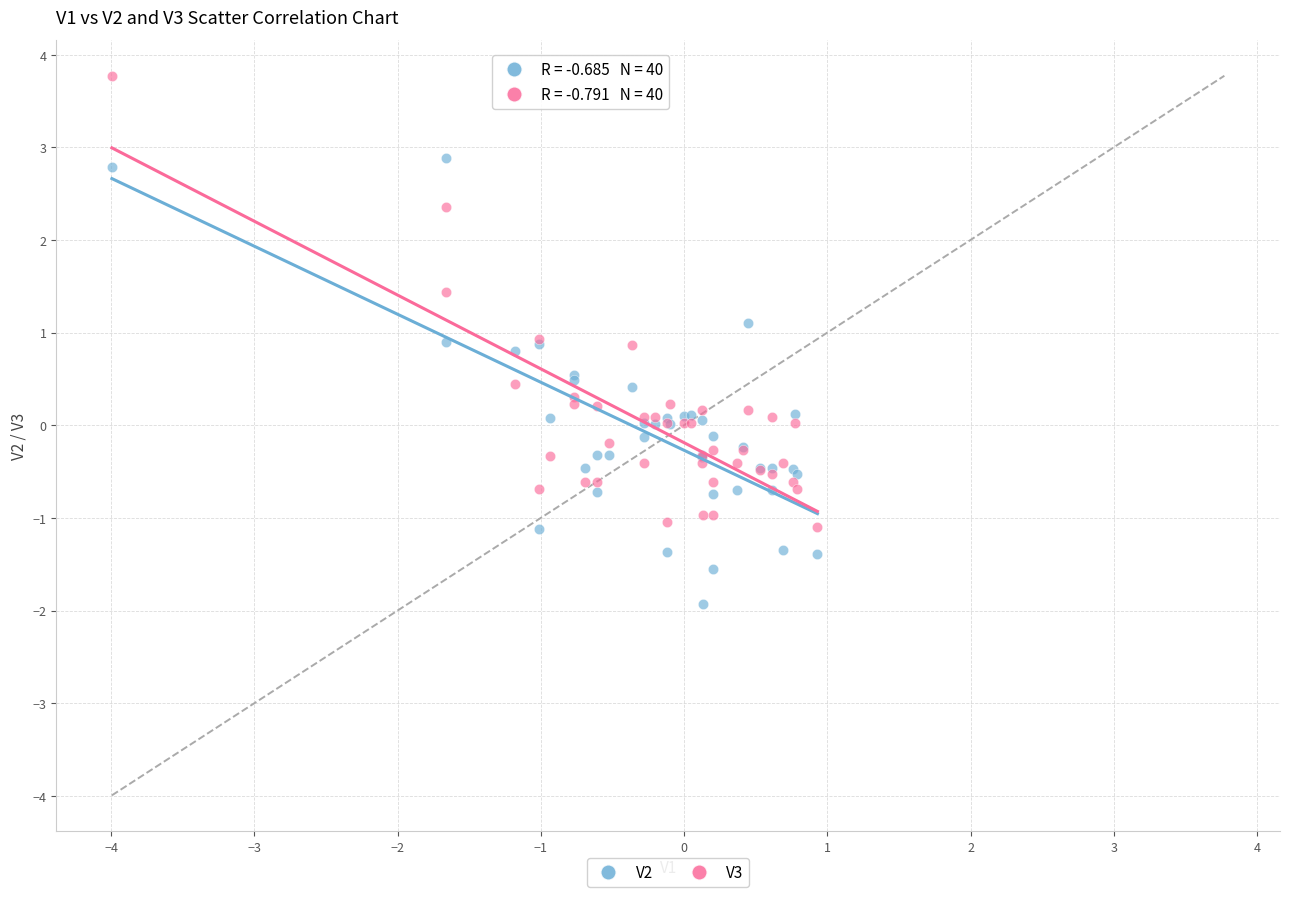

What is the X range (max minus min) for the scatter plot?

4.9